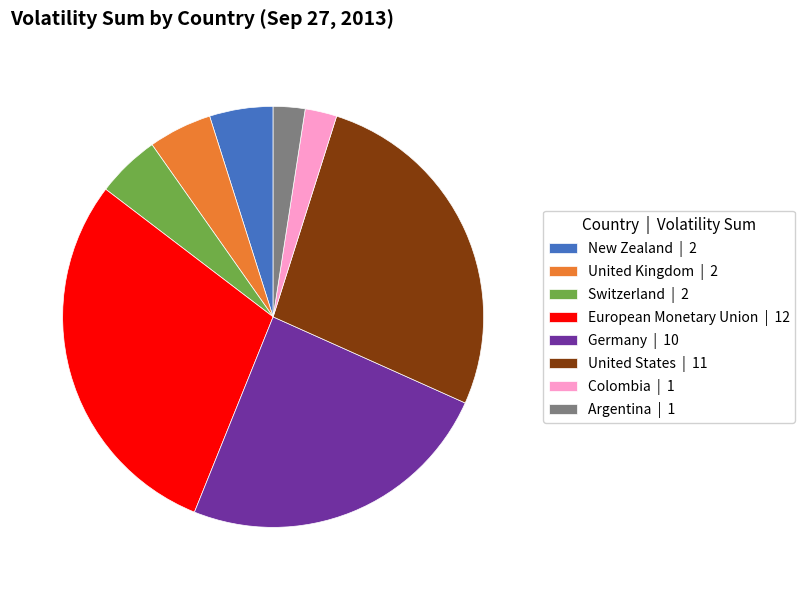

True or false: United States | 11 accounts for 19% of the total.

False